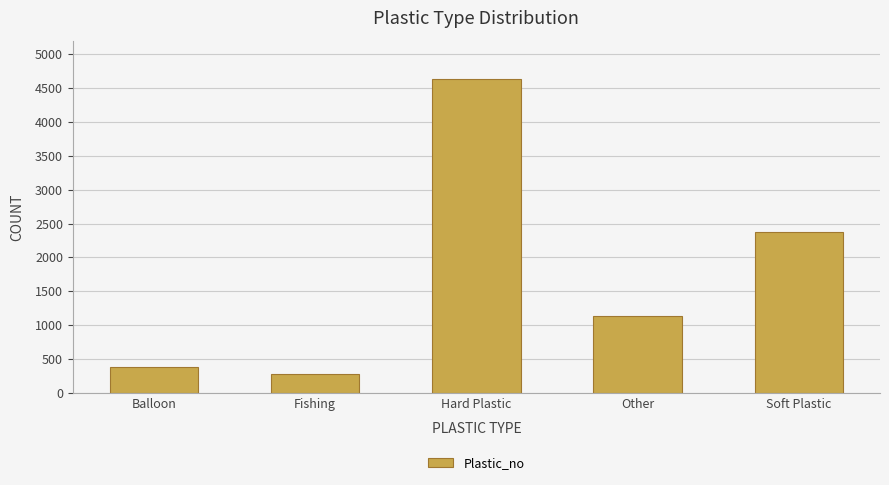

What is the minimum value shown in the chart?

280